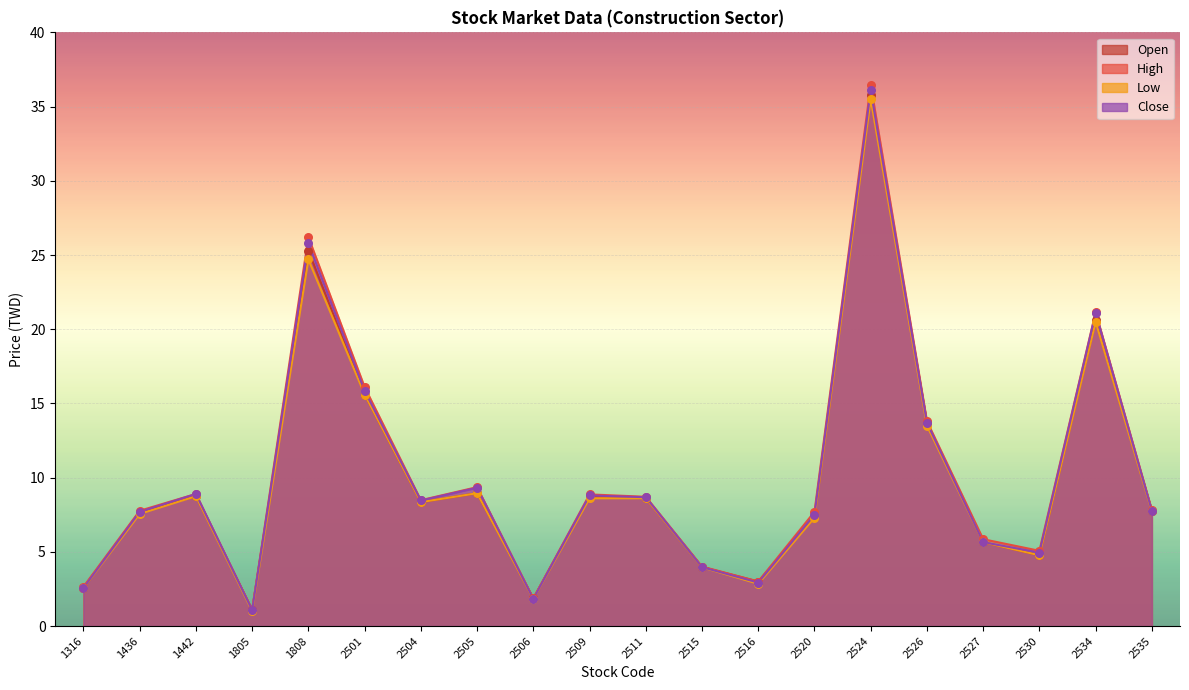

At how many categories does at least one series exceed 15?

4